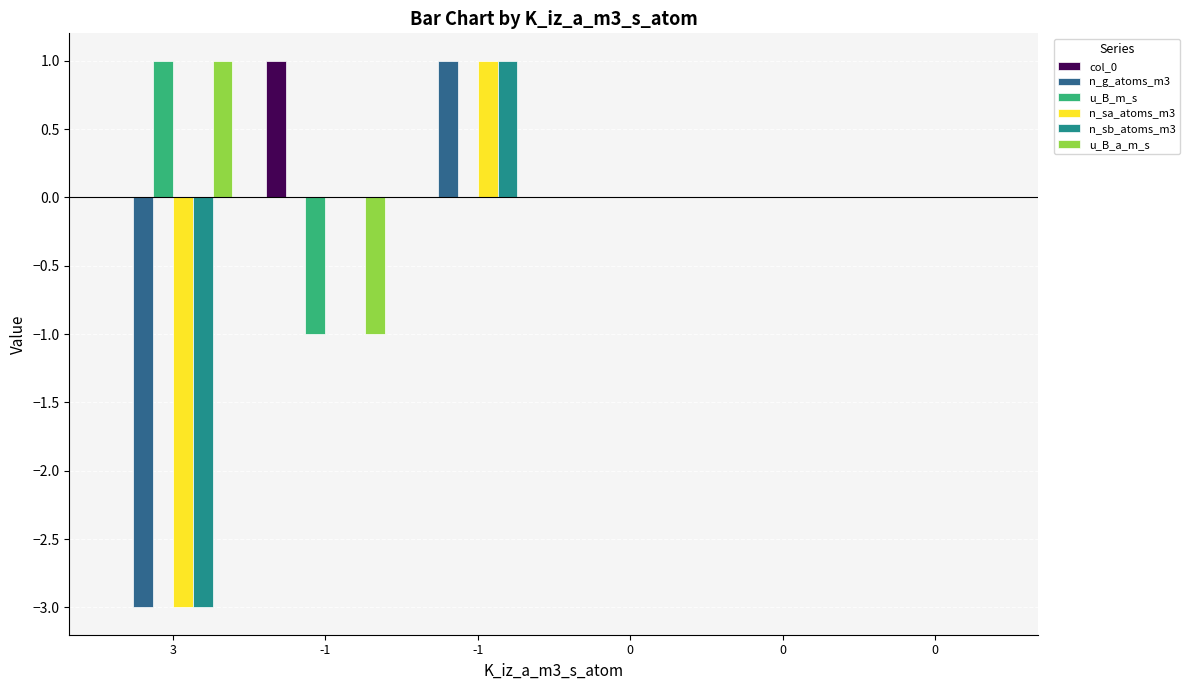

Are the bars horizontal?

No